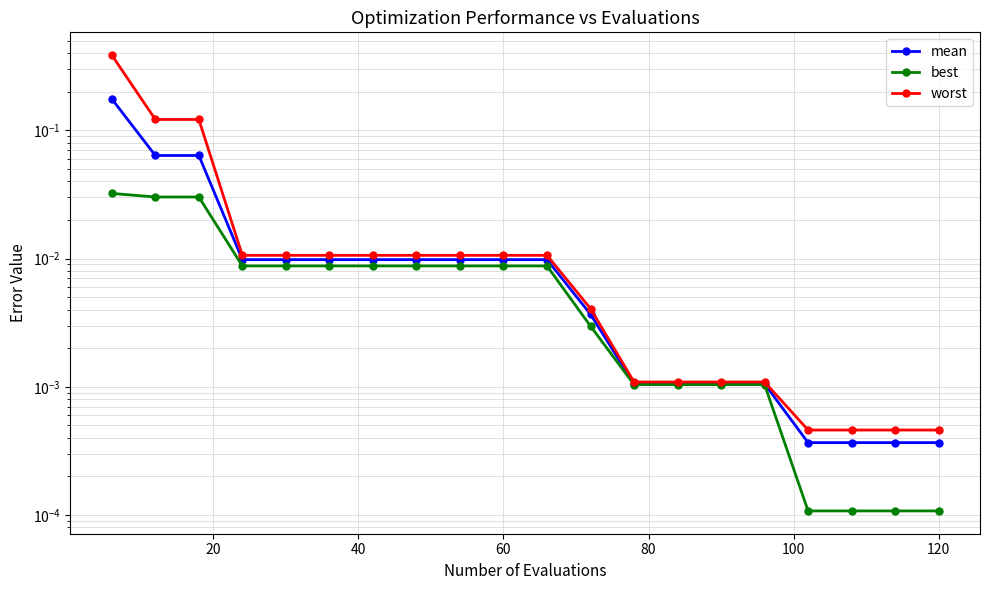

What are all the series names shown in the legend?

mean, best, worst